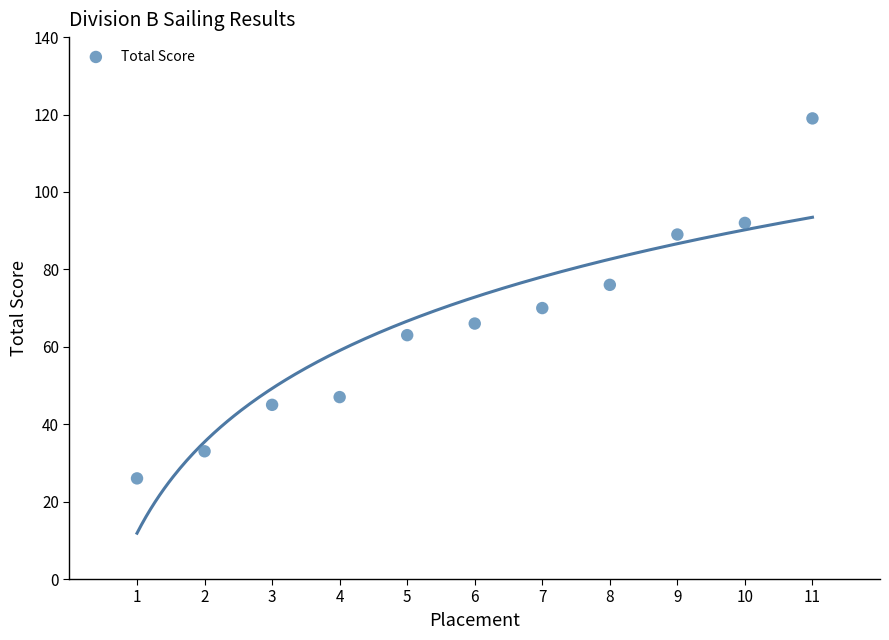

What is the average X value?

6